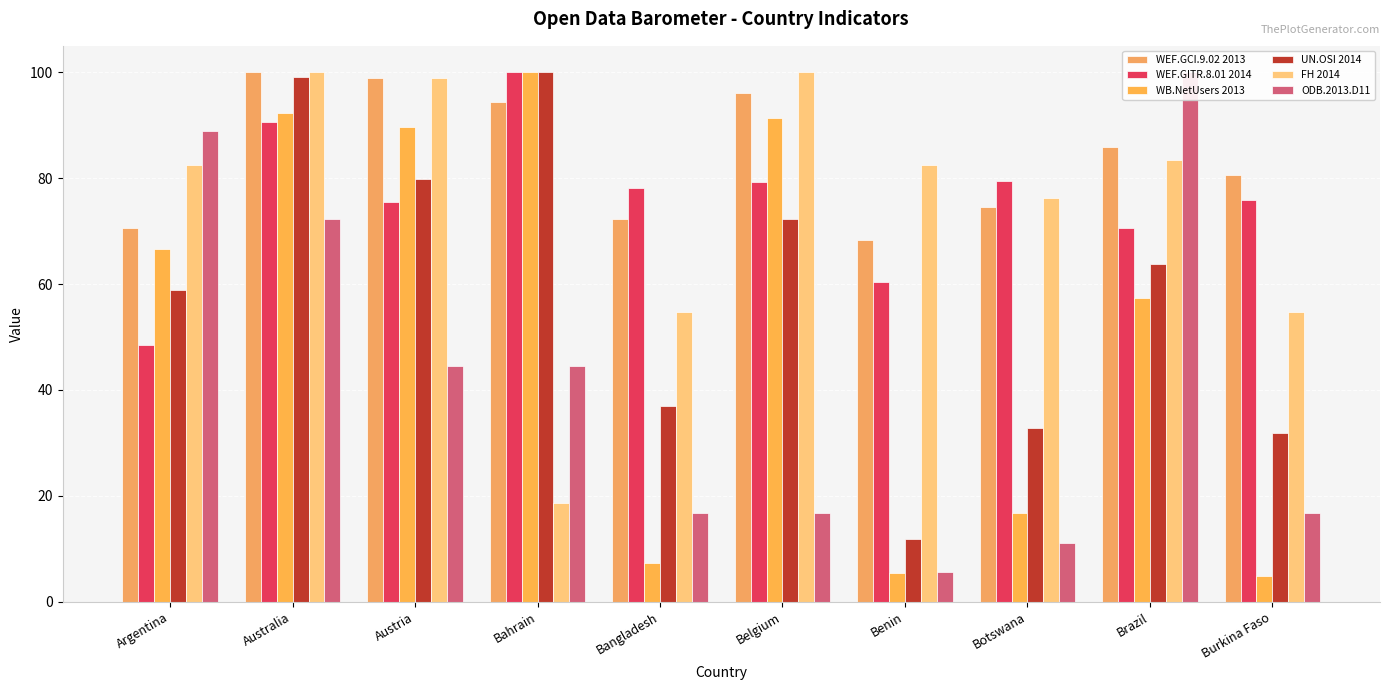

Reading left to right, transcribe all the data shown in this chart.

WEF.GCI.9.02 2013: 70.6	100.0	99.0	94.4	72.2	96.1	68.3	74.6	85.9	80.6
WEF.GITR.8.01 2014: 48.4	90.6	75.5	100.0	78.1	79.2	60.4	79.5	70.5	75.9
WB.NetUsers 2013: 66.6	92.2	89.6	100.0	7.2	91.3	5.4	16.7	57.3	4.9
UN.OSI 2014: 58.8	99.2	79.8	100.0	37.0	72.3	11.8	32.8	63.9	31.9
FH 2014: 82.5	100.0	99.0	18.6	54.6	100.0	82.5	76.3	83.5	54.6
ODB.2013.D11: 88.9	72.2	44.4	44.4	16.7	16.7	5.6	11.1	100.0	16.7